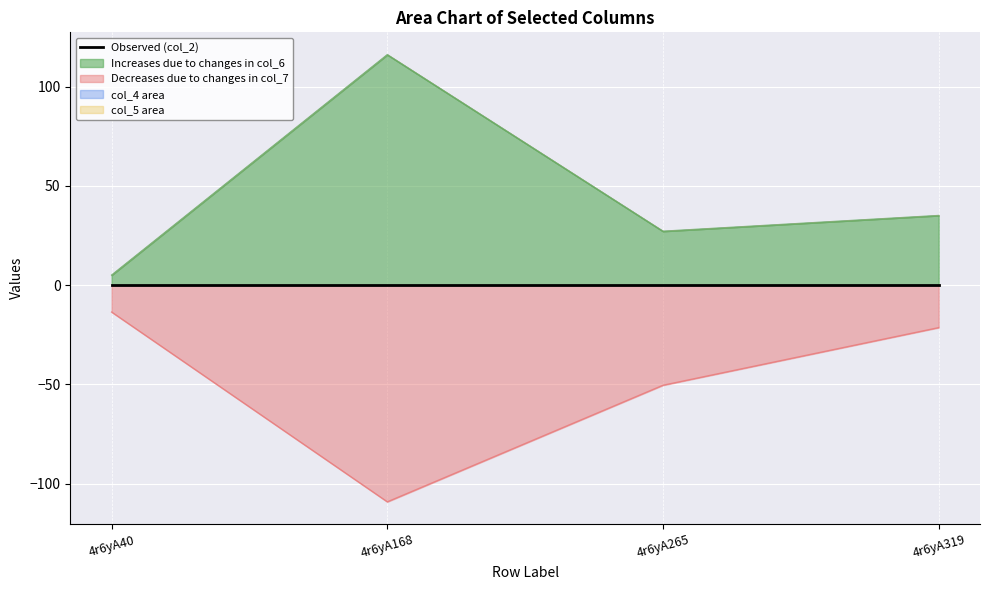

True or false: col_7 has more than 0 points higher than both neighbors.

True